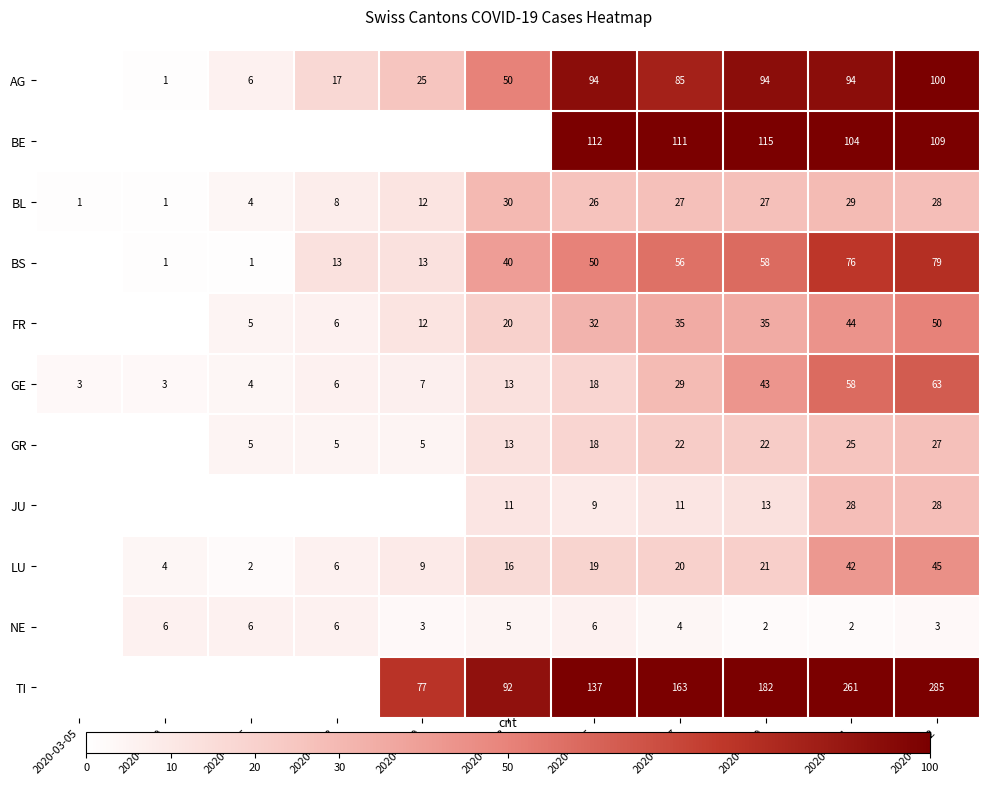

What is the spread (max minus min) of values at 2020-03-27?

159